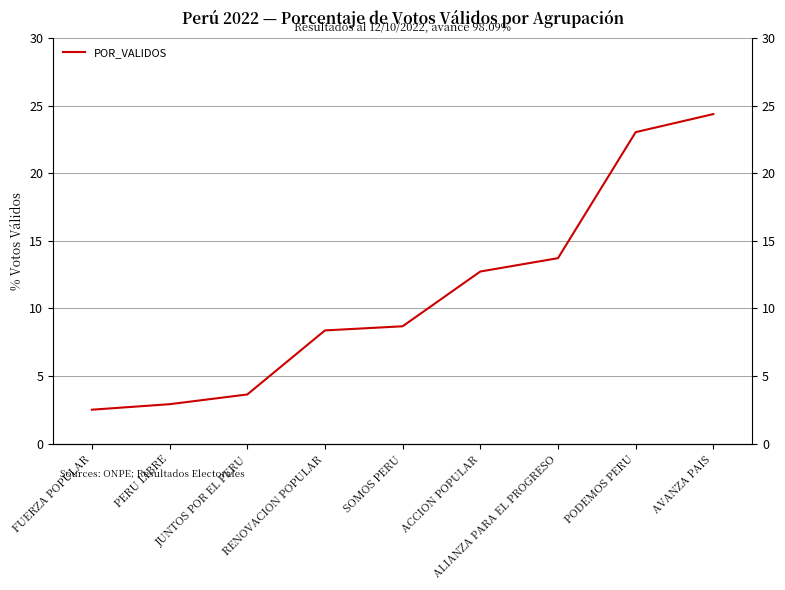

What position from the right is ALIANZA PARA EL PROGRESO?

3